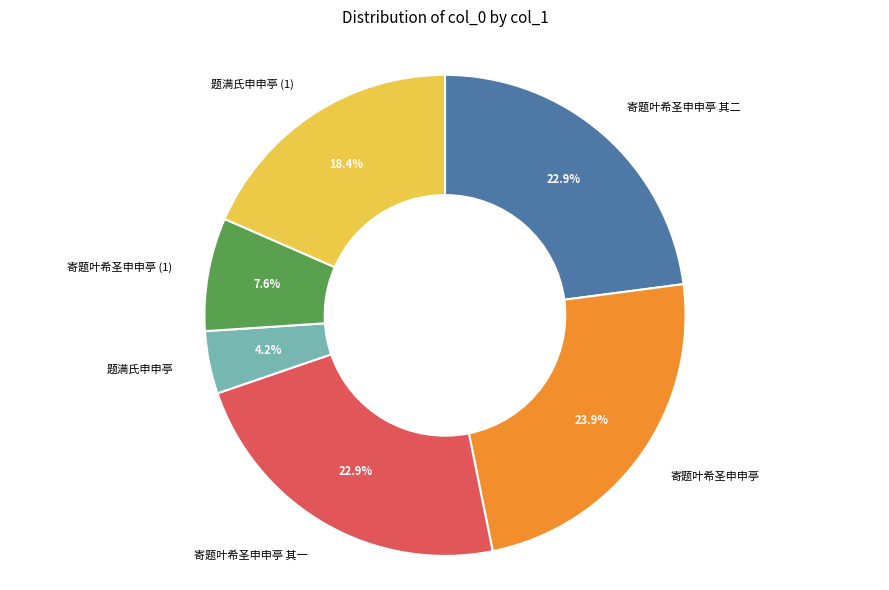

Which slice is the smallest?

题满氏申申亭